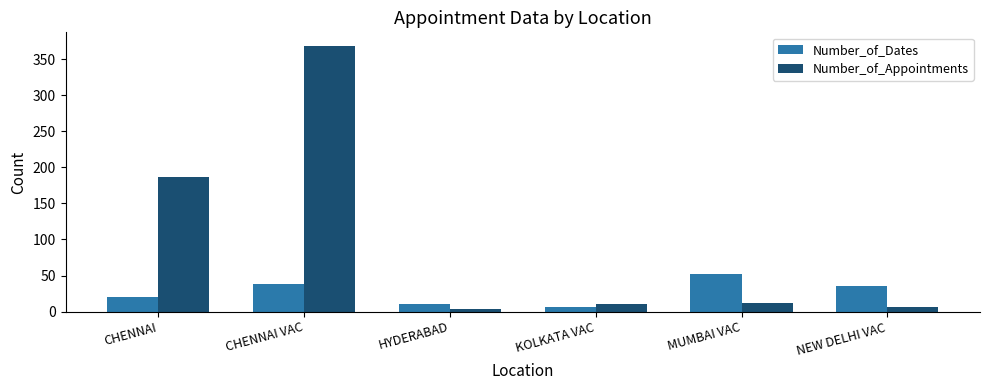

Read the Number_of_Appointments value at CHENNAI, to the nearest 10.

190